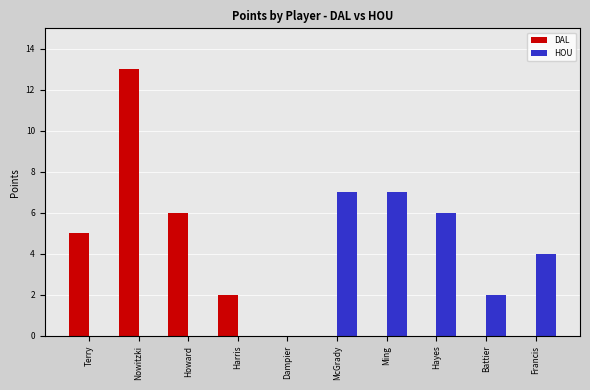

Is it true that DAL equals 0 at Battier?

True